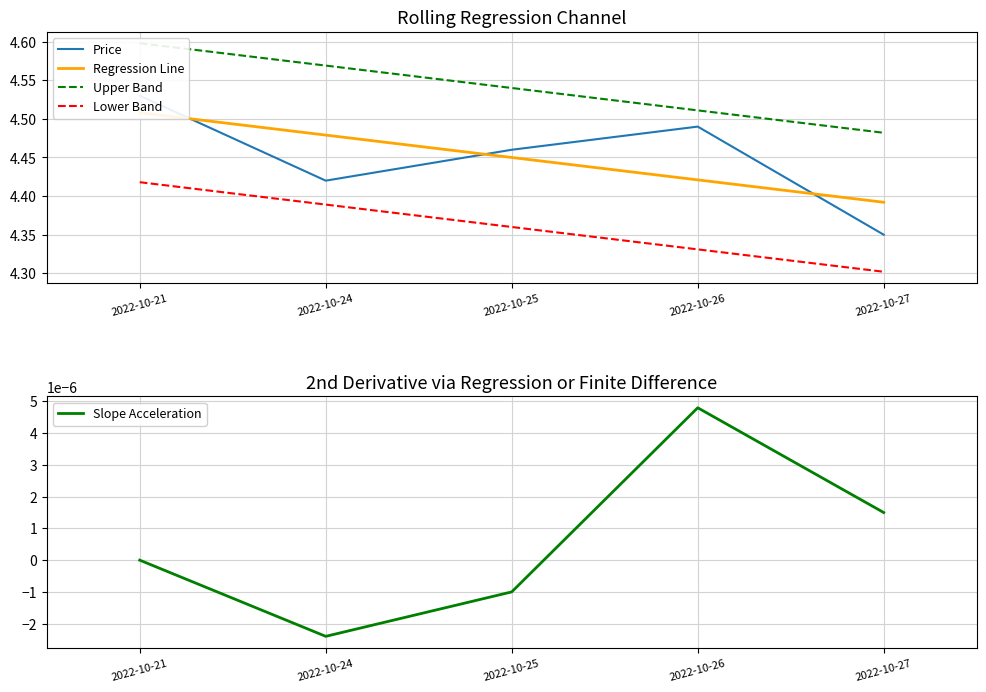

Count the number of data series in this chart.

5